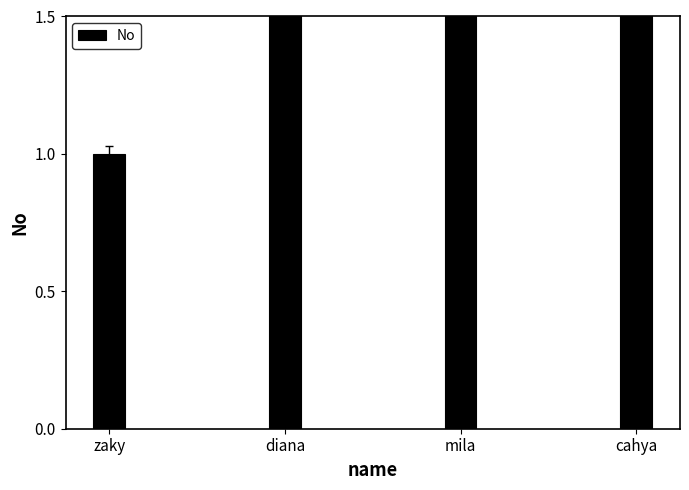

True or false: the data shows 4 at mila.

False